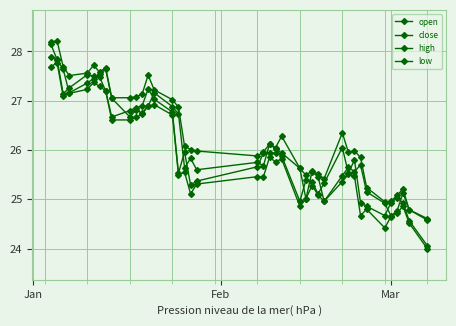

What is the value of the high point at the 15th from the left?

27.0